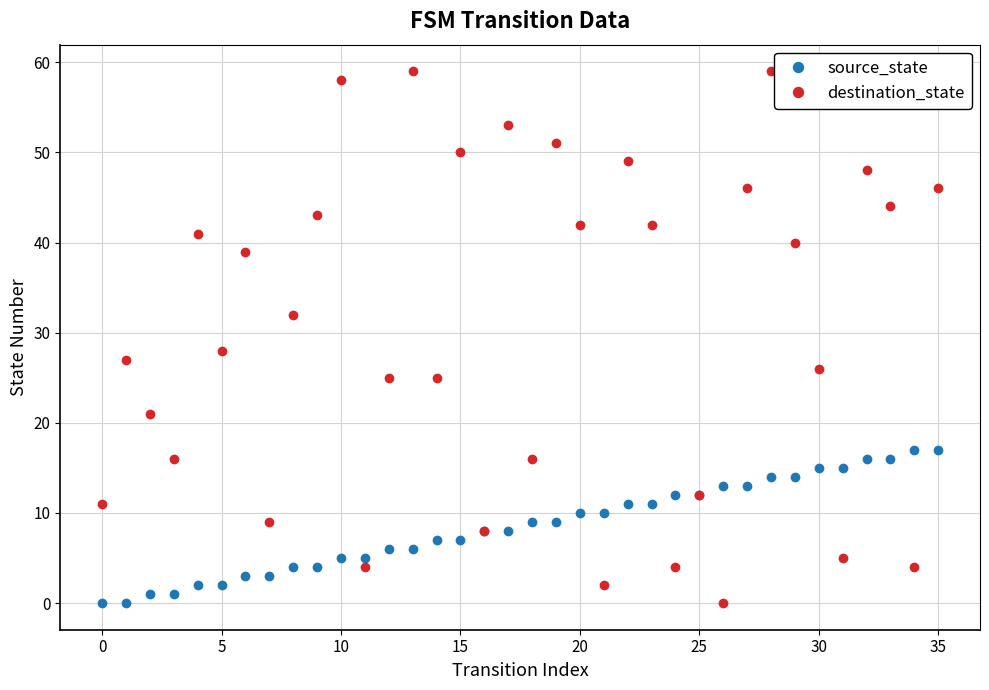

Rank the series by their maximum value, from lowest to highest.

source_state, destination_state